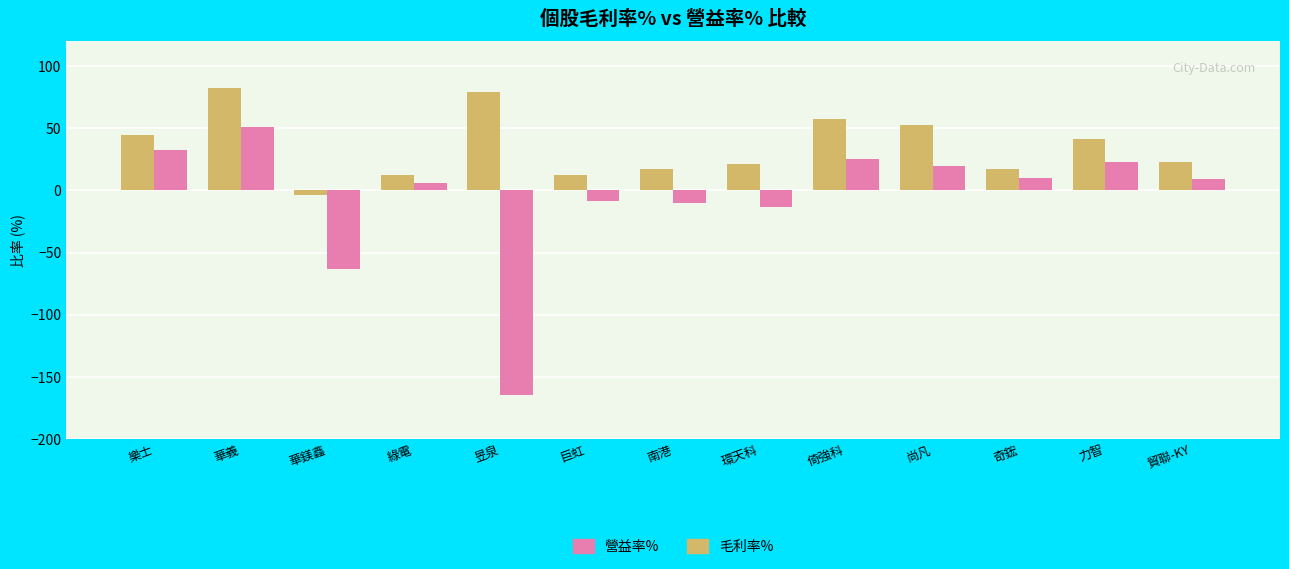

Which category has the lowest value in the 營益率% series?

昱泉